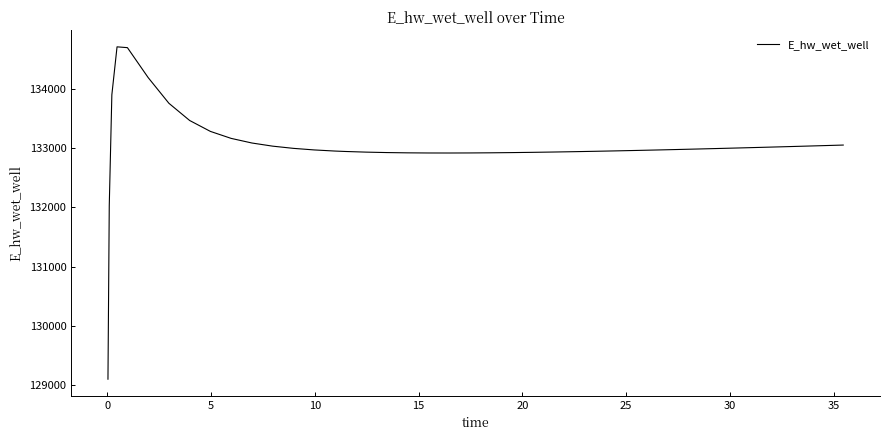

How many values are below 132973?

20